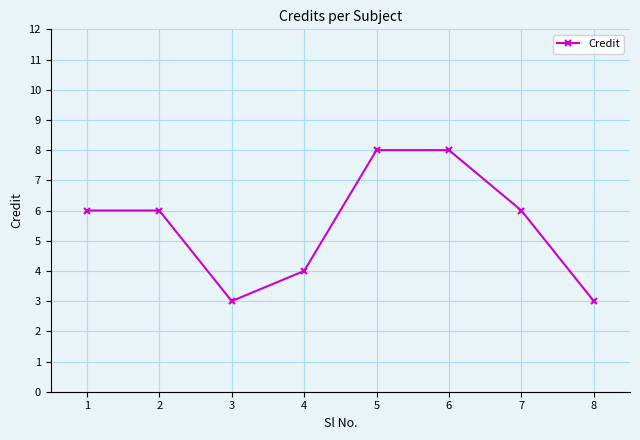

How many lines are shown in the chart?

1